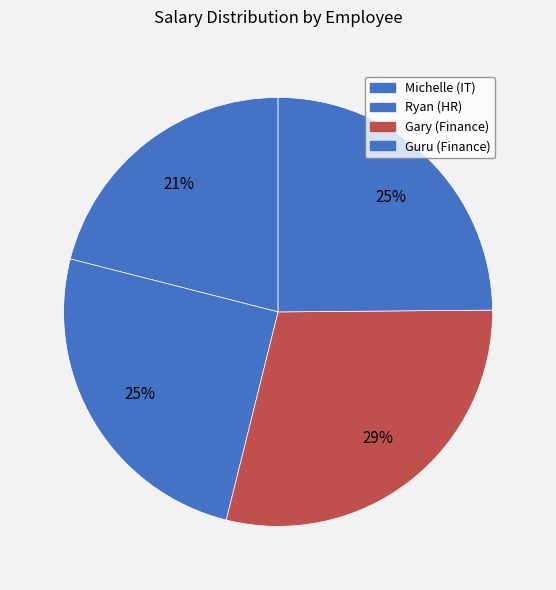

Rank the categories by value from highest to lowest.

Gary (Finance), Ryan (HR), Guru (Finance), Michelle (IT)